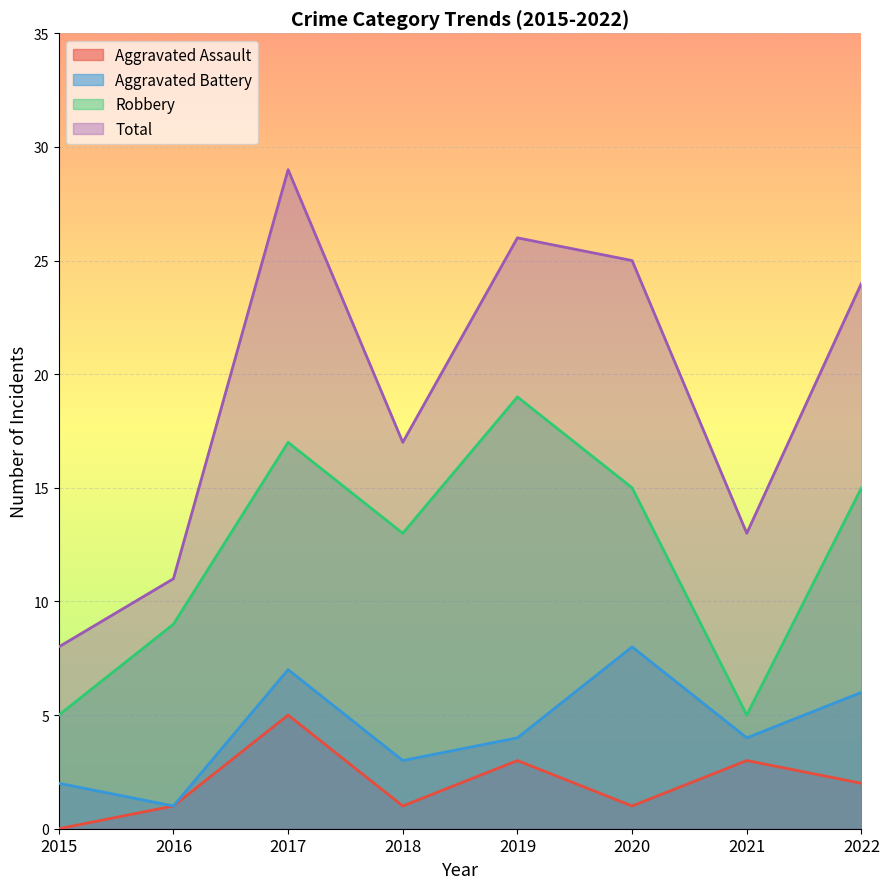

Is it true that Total equals 8 at 2015?

True